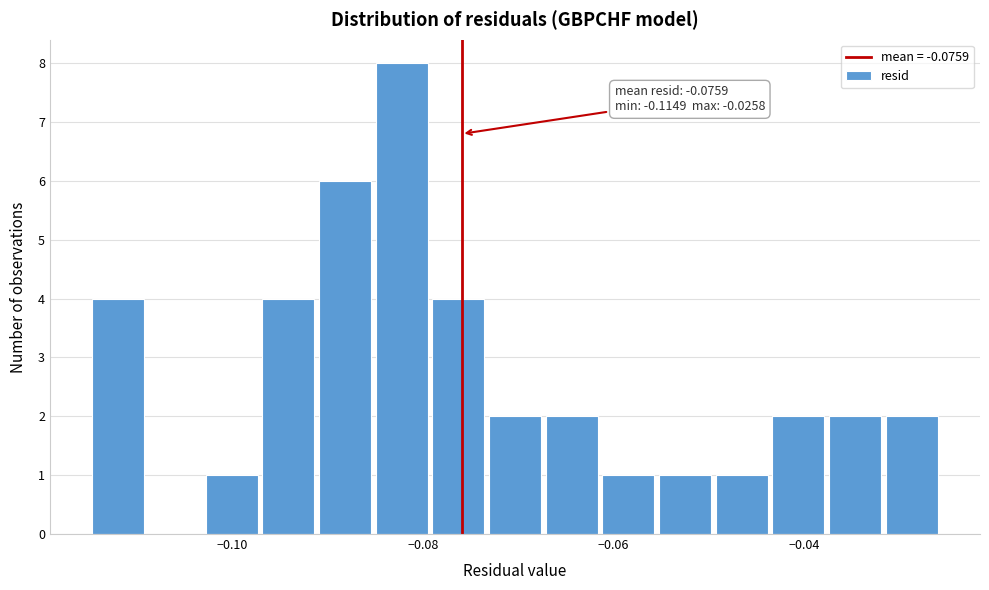

Read against the x-axis, roughly where is the centre of the tallest bar?

-0.082